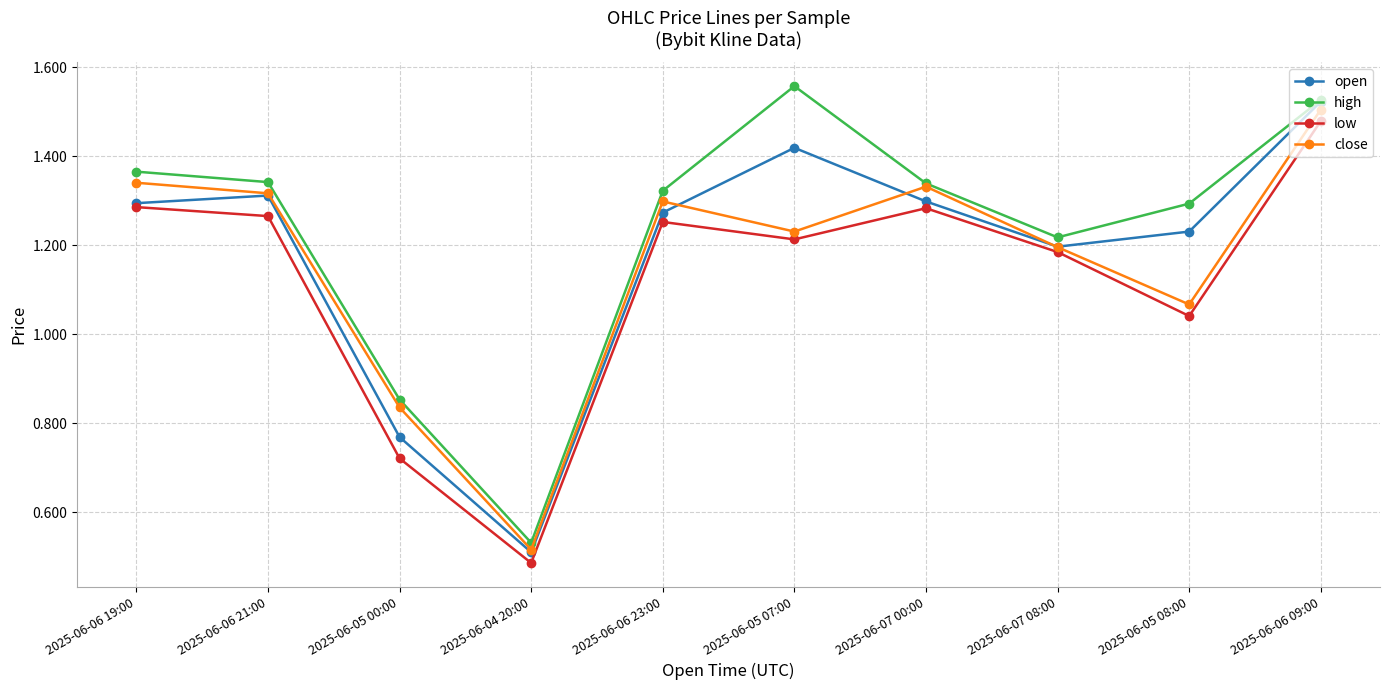

True or false: low has a value of 1.2 at 2025-06-07 08:00.

True